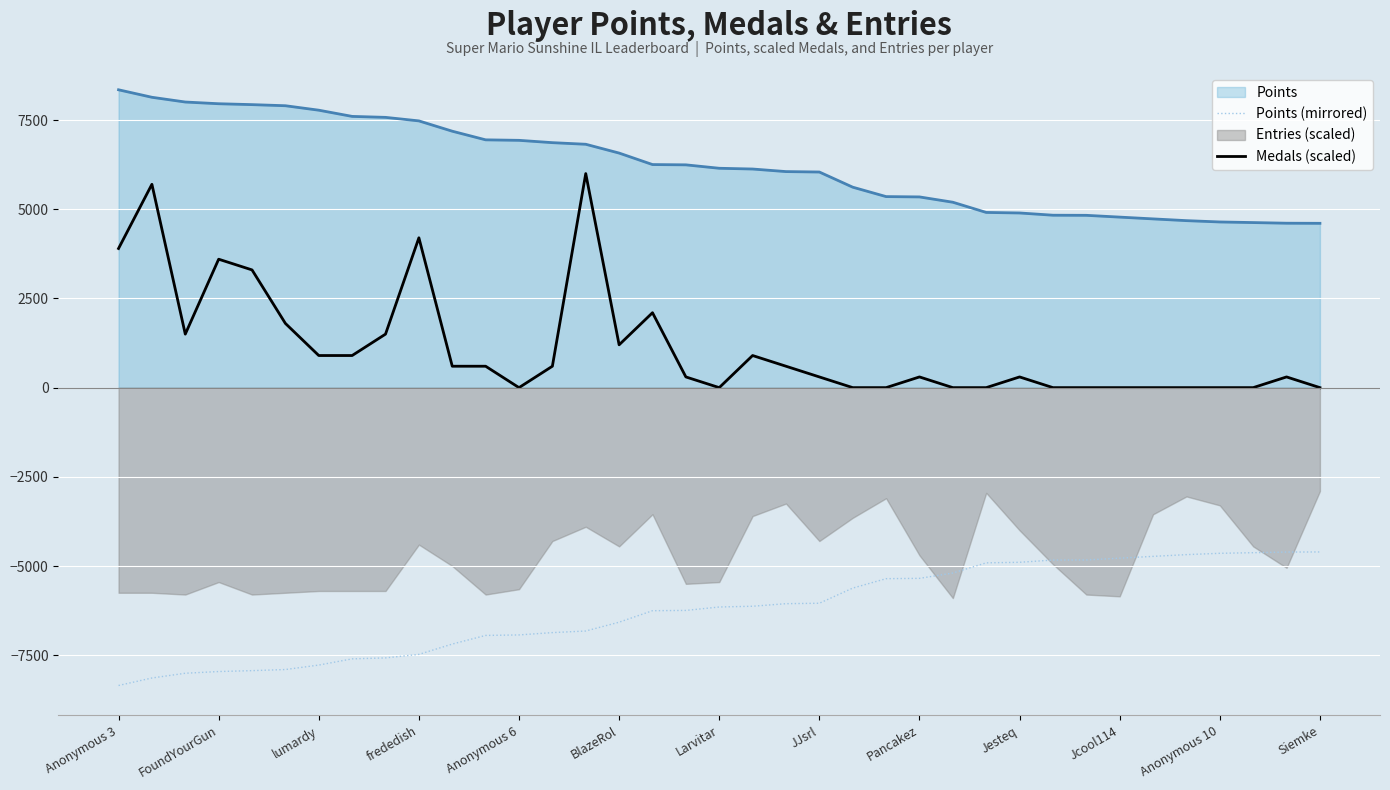

What is the average value of the Points (mirrored) series?

-6232